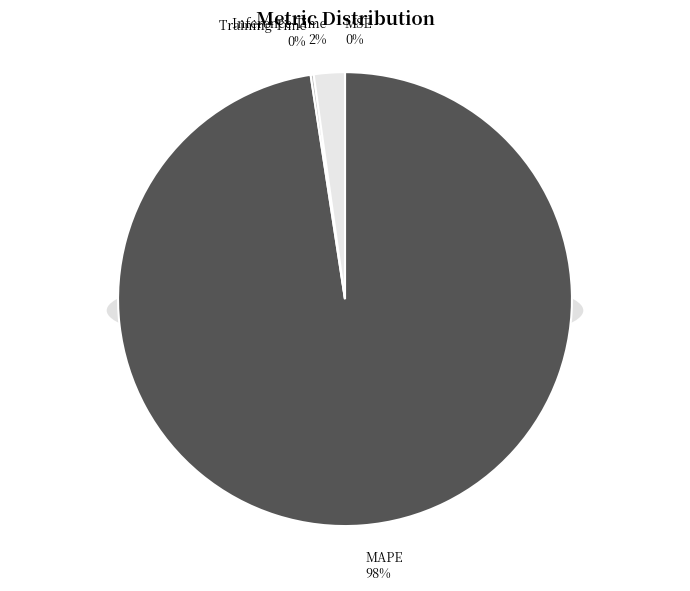

Combined, what portion of the pie is Inference Time and SMAPE?

2.2%